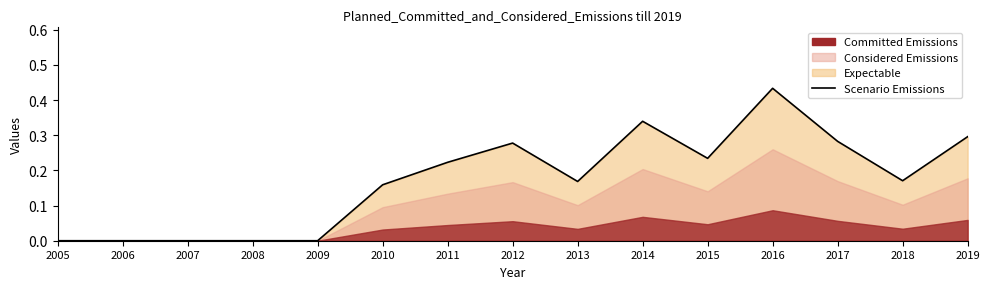

True or false: there are more than 0 points higher than both neighbors.

True